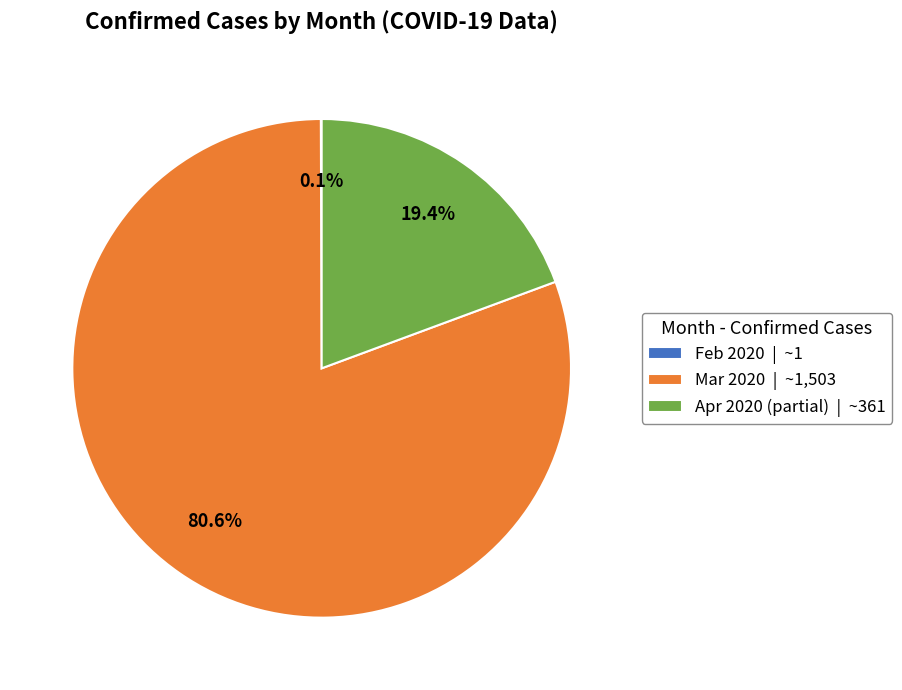

What percentage do Mar 2020 | ~1,503 and Apr 2020 (partial) | ~361 together represent?

99.9%